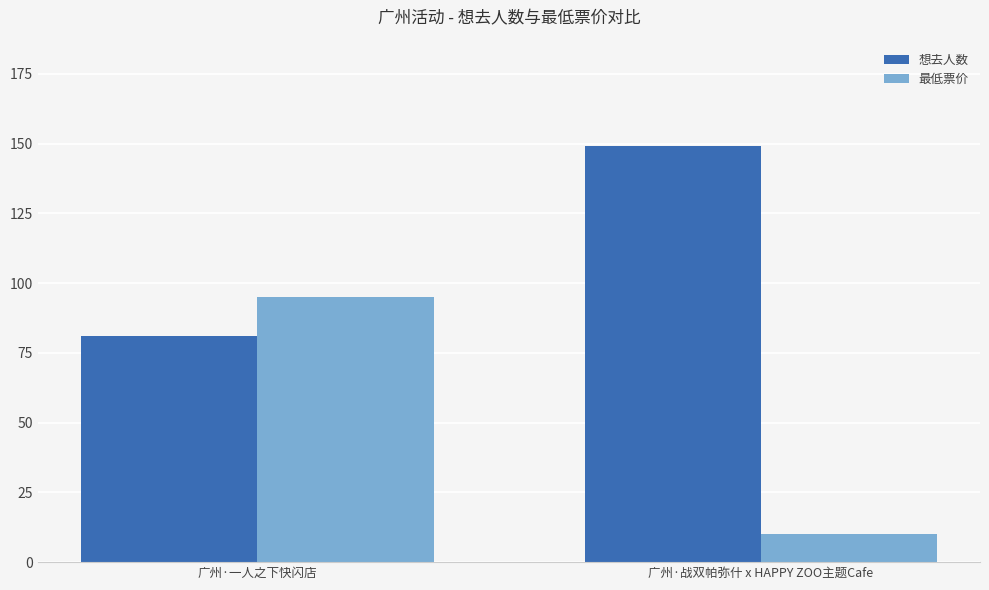

At how many categories does at least one series exceed 142?

1